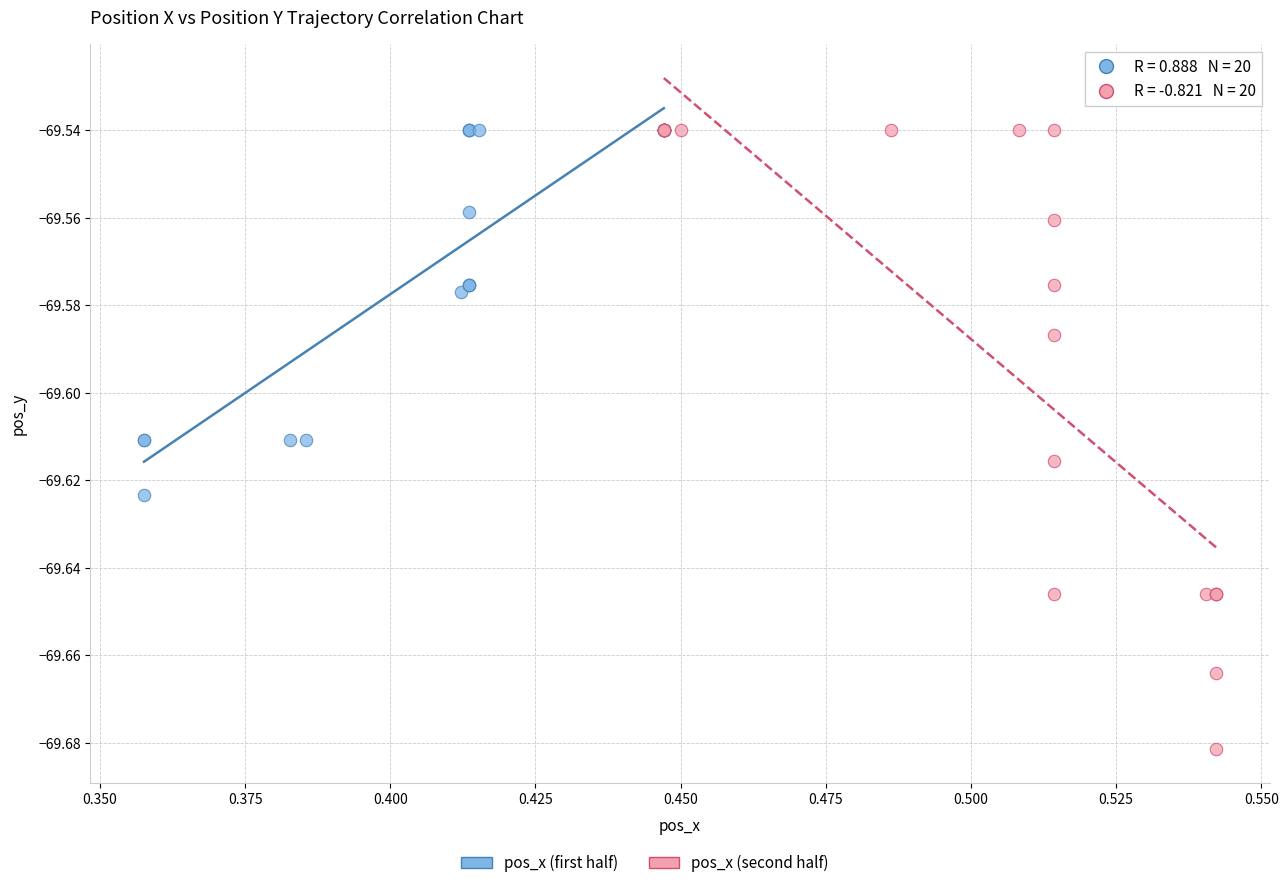

Which series has the largest Y range (max minus min)?

pos_x (second half)